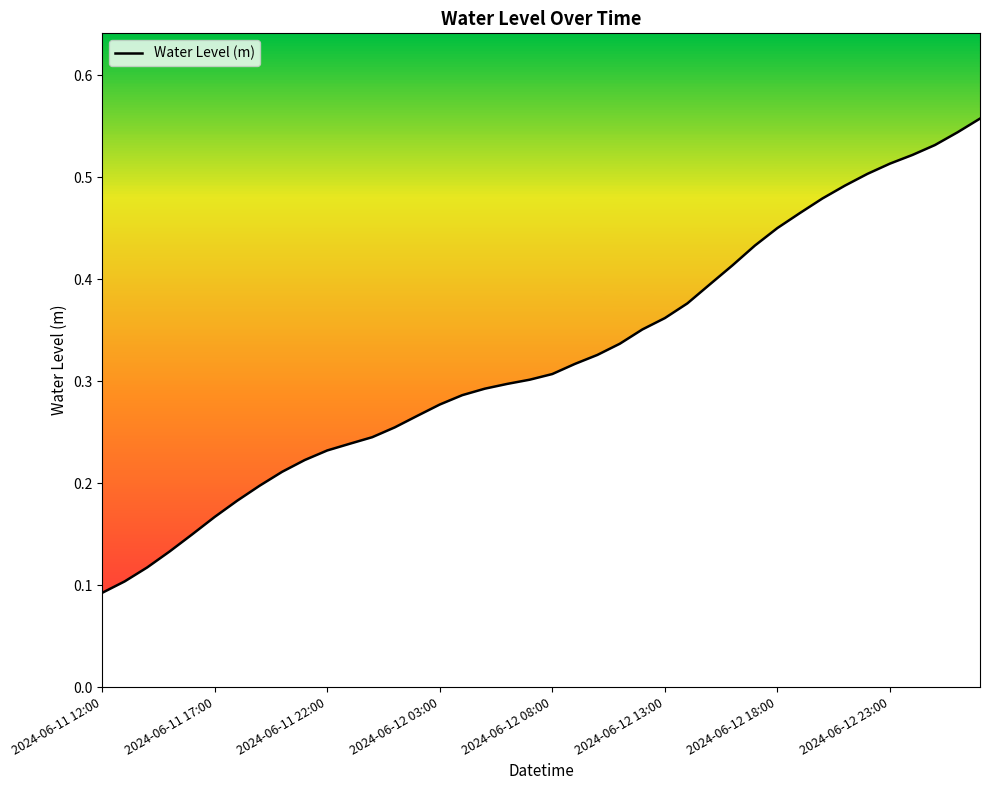

Is this an area chart (filled region under the line)?

Yes